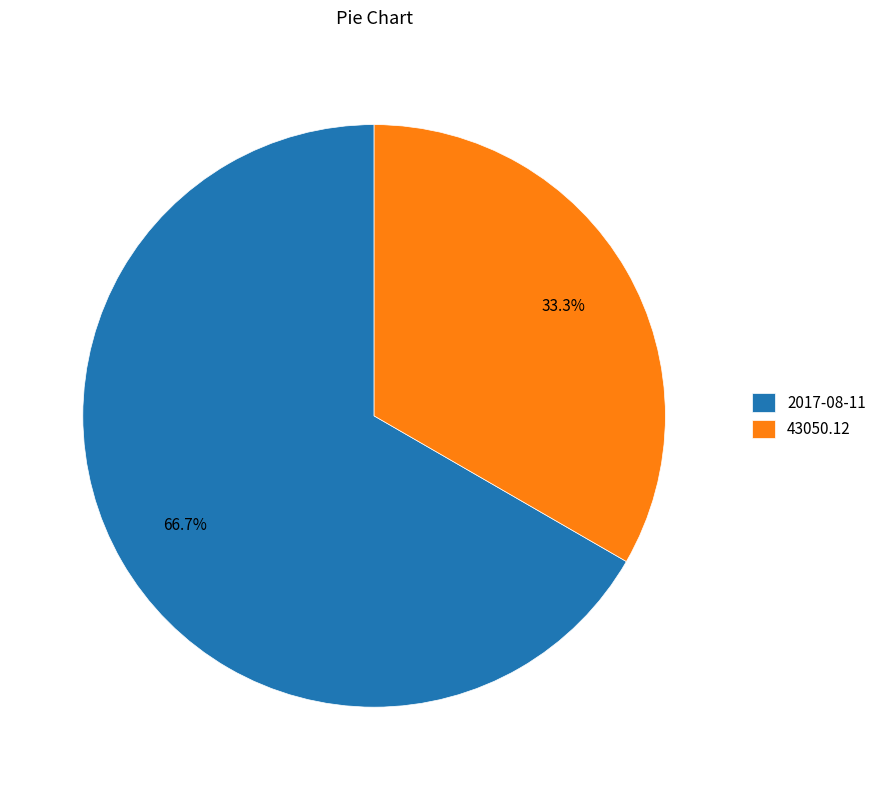

Which slice is the largest?

2017-08-11